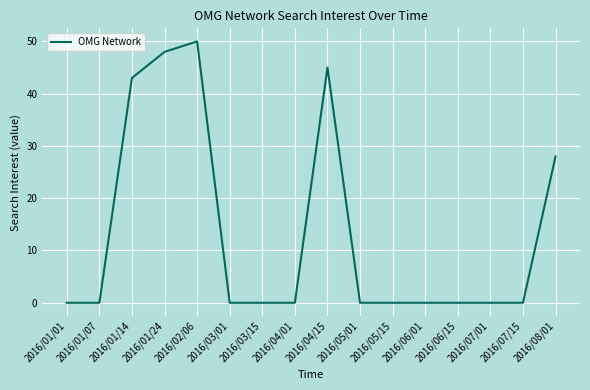

True or false: the data shows 20 at 2016/01/14.

False